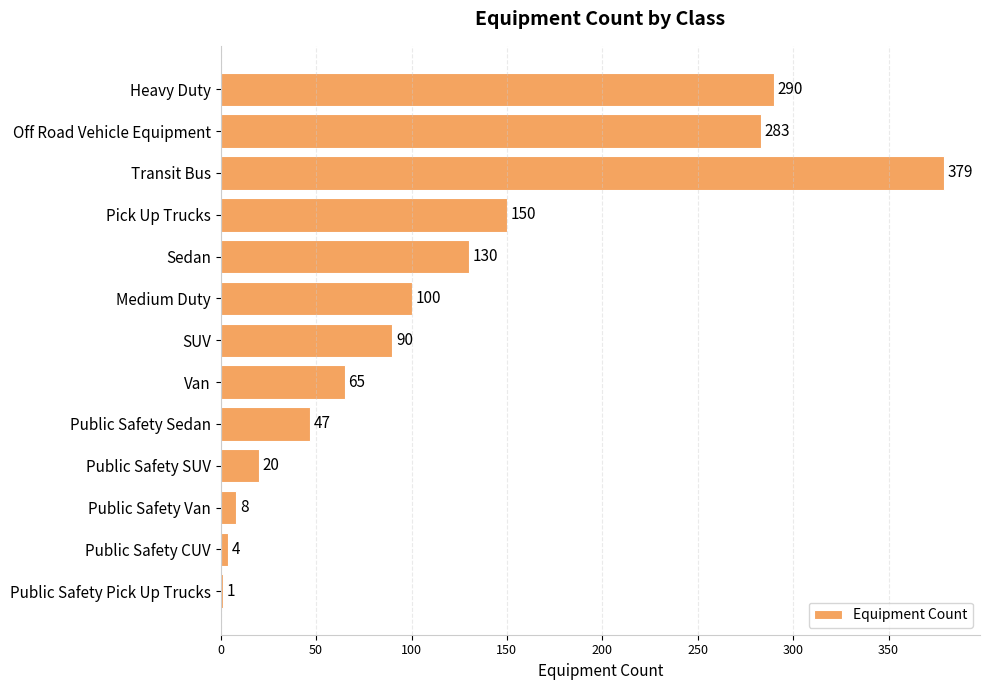

The value at SUV is 90. True or false?

True